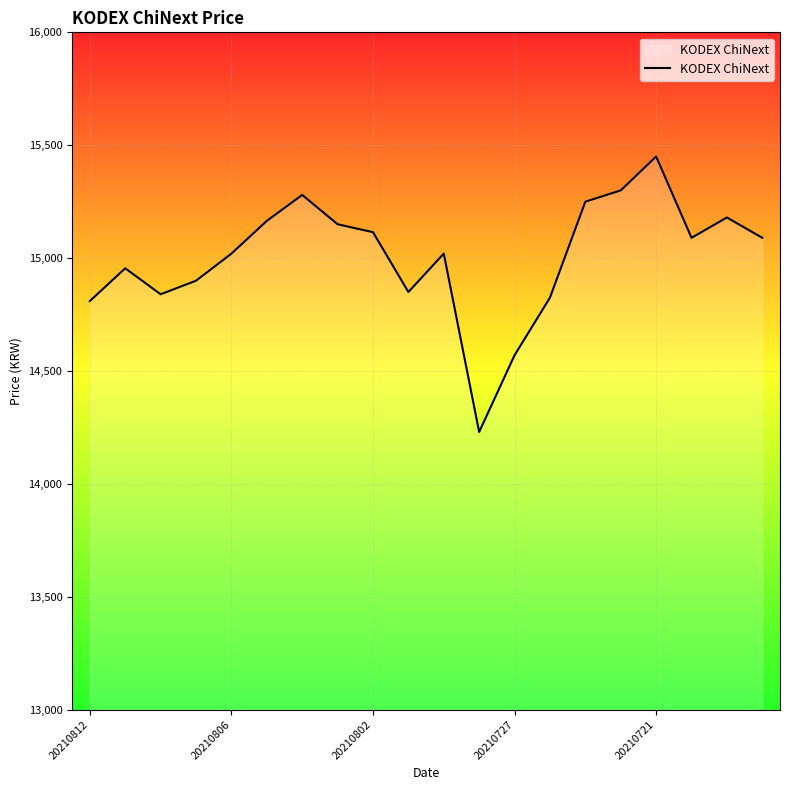

How many lines are shown in the chart?

1